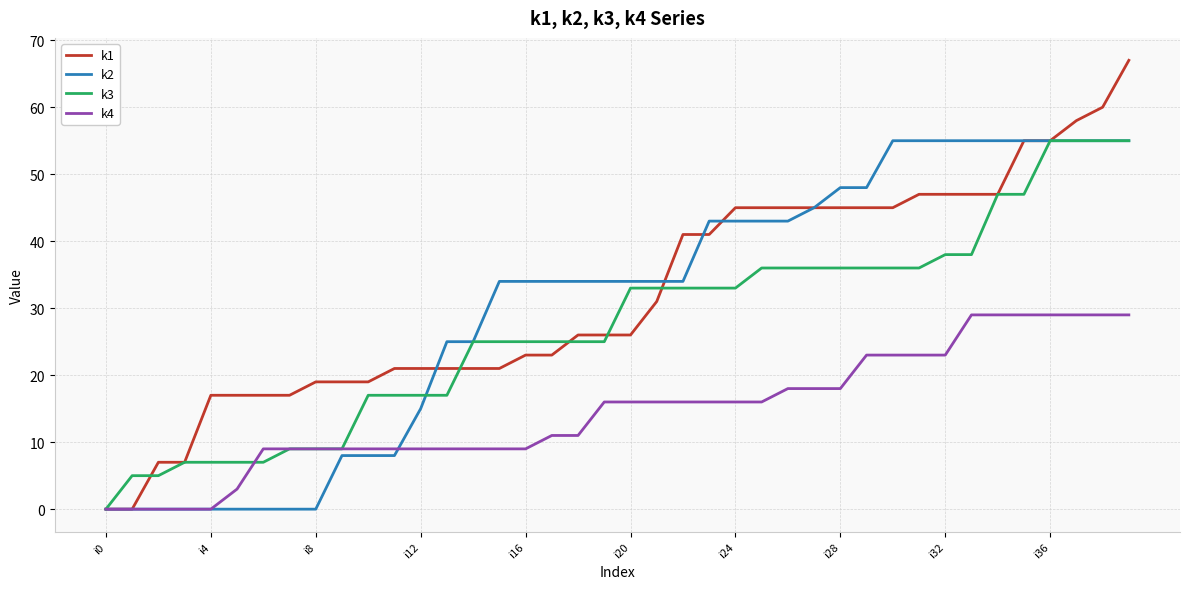

What is the highest value of the k4 series?

29